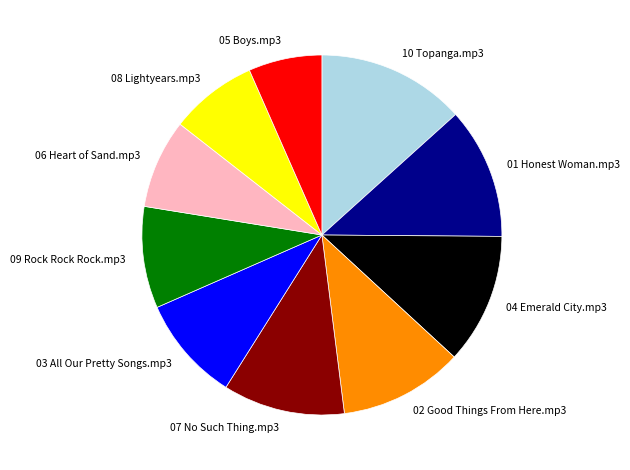

True or false: 01 Honest Woman.mp3 accounts for 6% of the total.

False